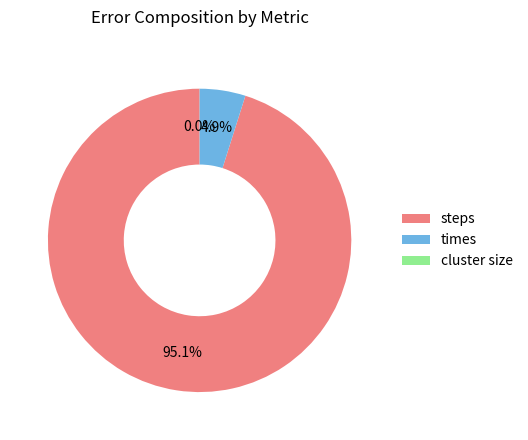

How much of the chart is everything except steps?

4.9%